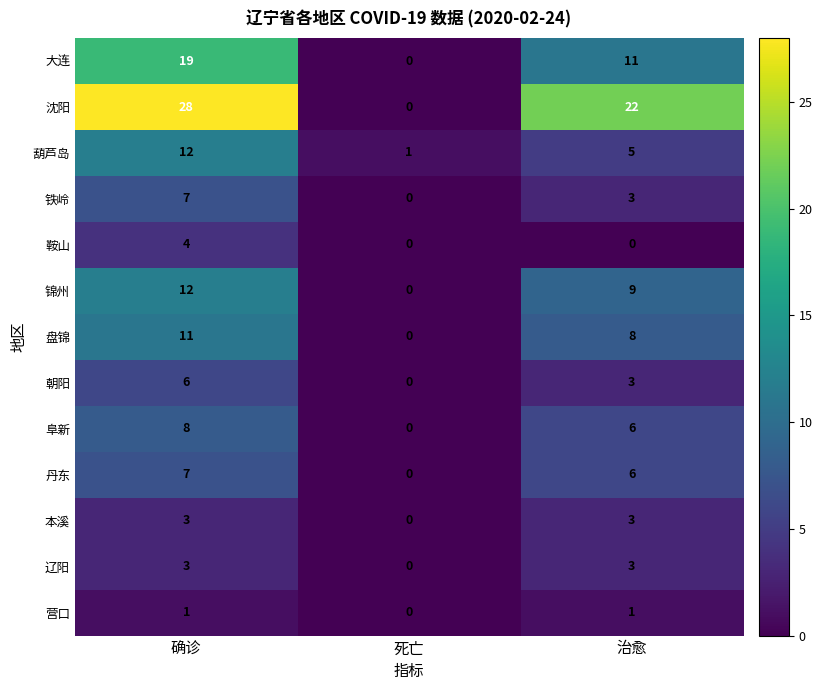

At which label does 锦州 reach its minimum?

死亡